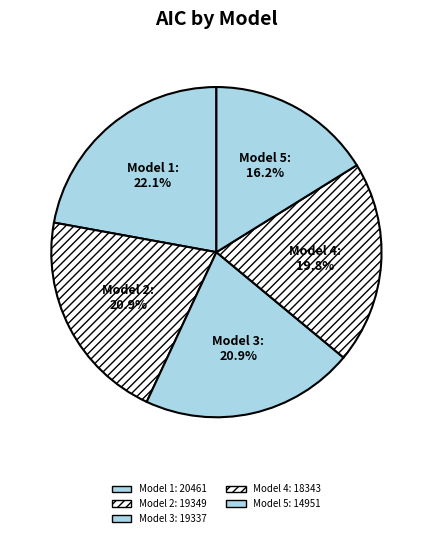

Is there a majority slice in this chart?

No